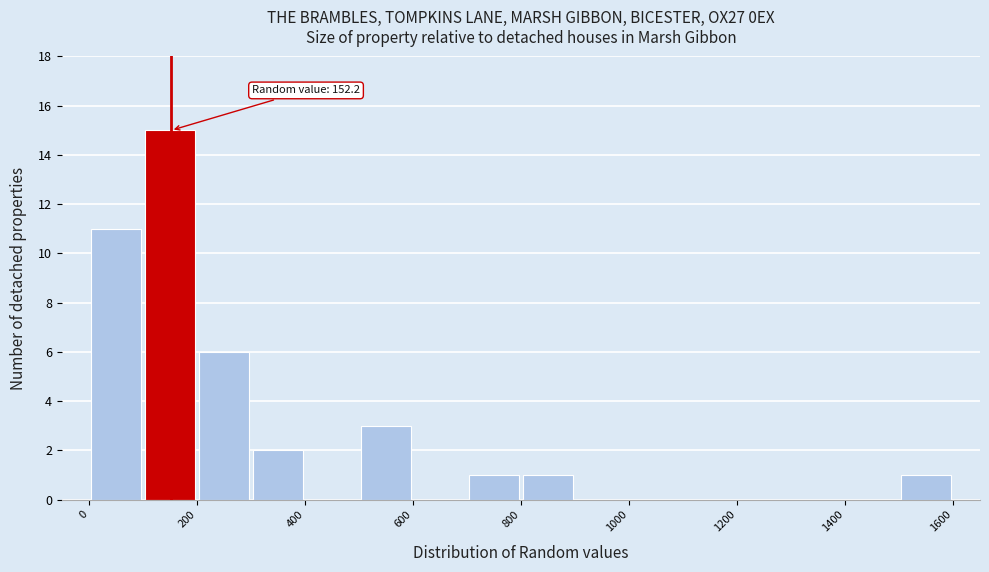

Which range on the x-axis has the tallest bar?

100 to 200